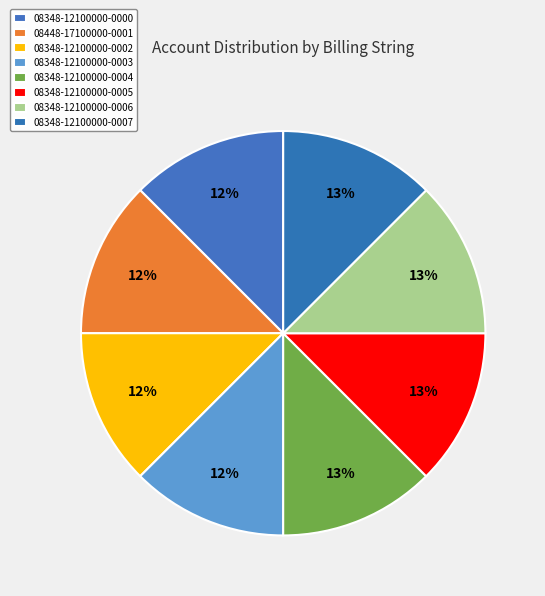

How many slices are in this pie chart?

8